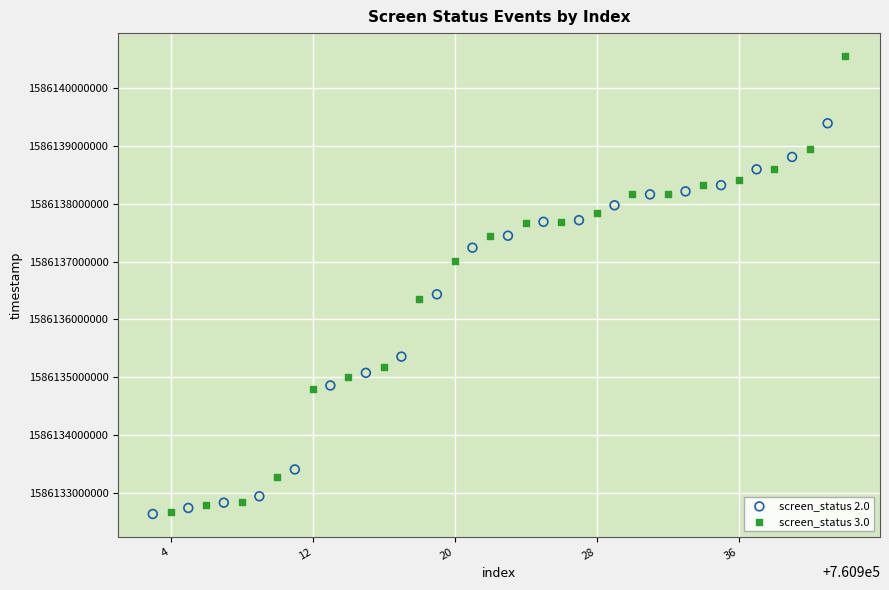

Which series contains the highest Y value?

screen_status 3.0